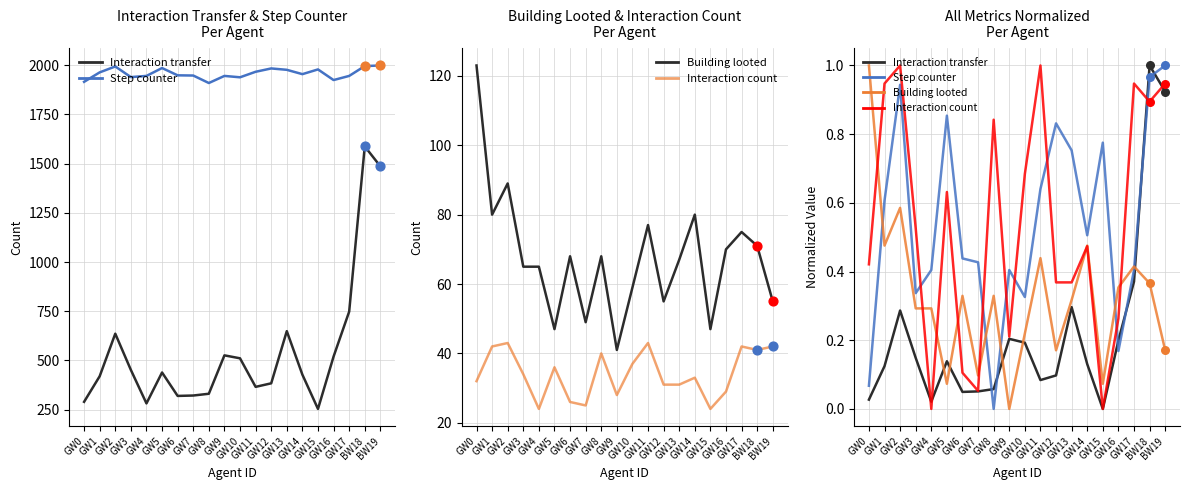

What are all the series names shown in the legend?

Interaction transfer, Step counter, Building looted, Interaction count